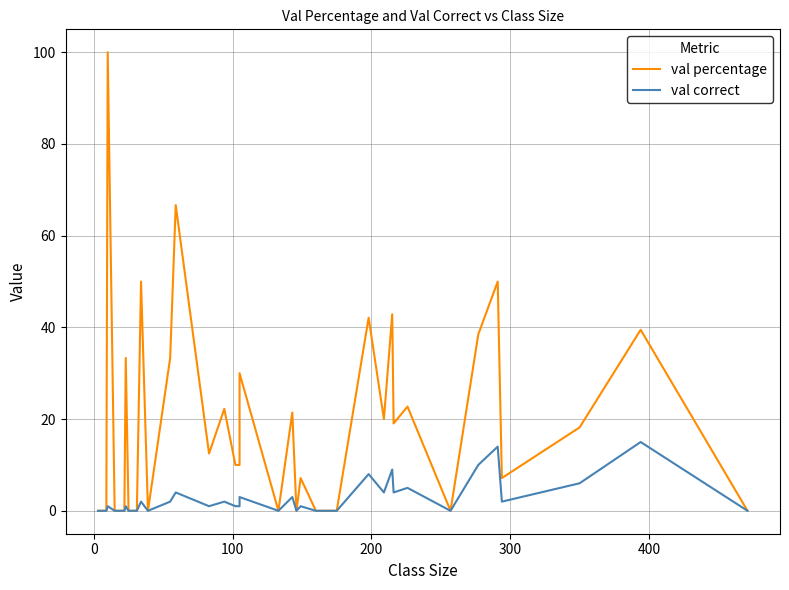

Reading left to right, extract all data points from this chart.

val percentage: 0.0	0.0	0.0	0.0	0.0	0.0	0.0	100.0	0.0	0.0	33.3	0.0	0.0	50.0	0.0	33.3	66.7	12.5	22.2	10.0	10.0	30.0	0.0	21.4	0.0	7.1	0.0	0.0	42.1	20.0	42.9	19.0	22.7	0.0	38.5	50.0	7.1	18.2	39.5	0.0
val correct: 0.0	0.0	0.0	0.0	0.0	0.0	0.0	1.0	0.0	0.0	1.0	0.0	0.0	2.0	0.0	2.0	4.0	1.0	2.0	1.0	1.0	3.0	0.0	3.0	0.0	1.0	0.0	0.0	8.0	4.0	9.0	4.0	5.0	0.0	10.0	14.0	2.0	6.0	15.0	0.0